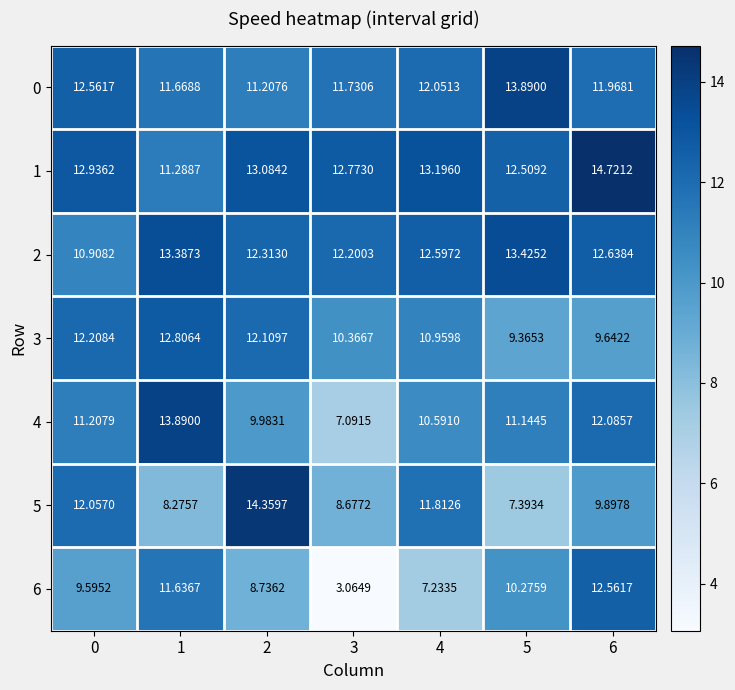

How many series are shown in this chart?

7